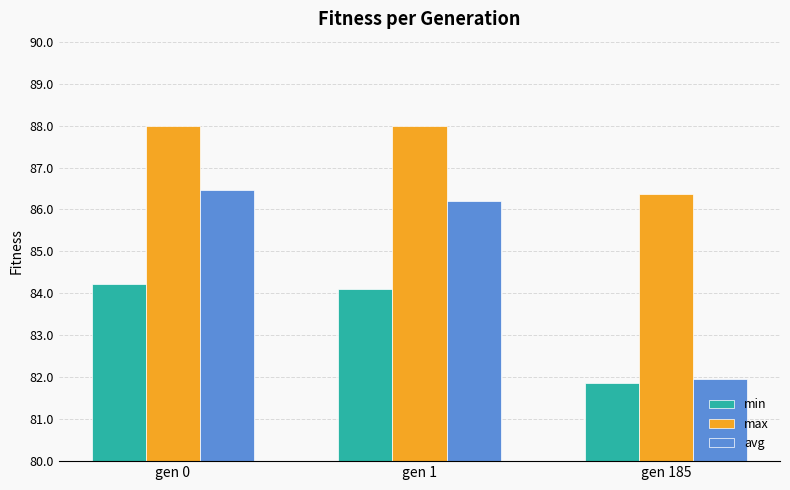

Which series has the widest spread of values?

avg